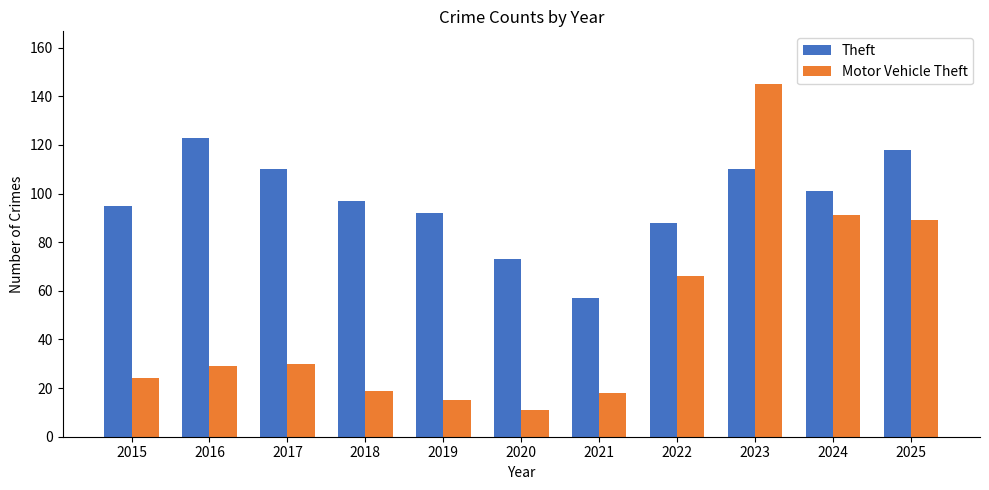

What is the spread (max minus min) of values at 2018?

78